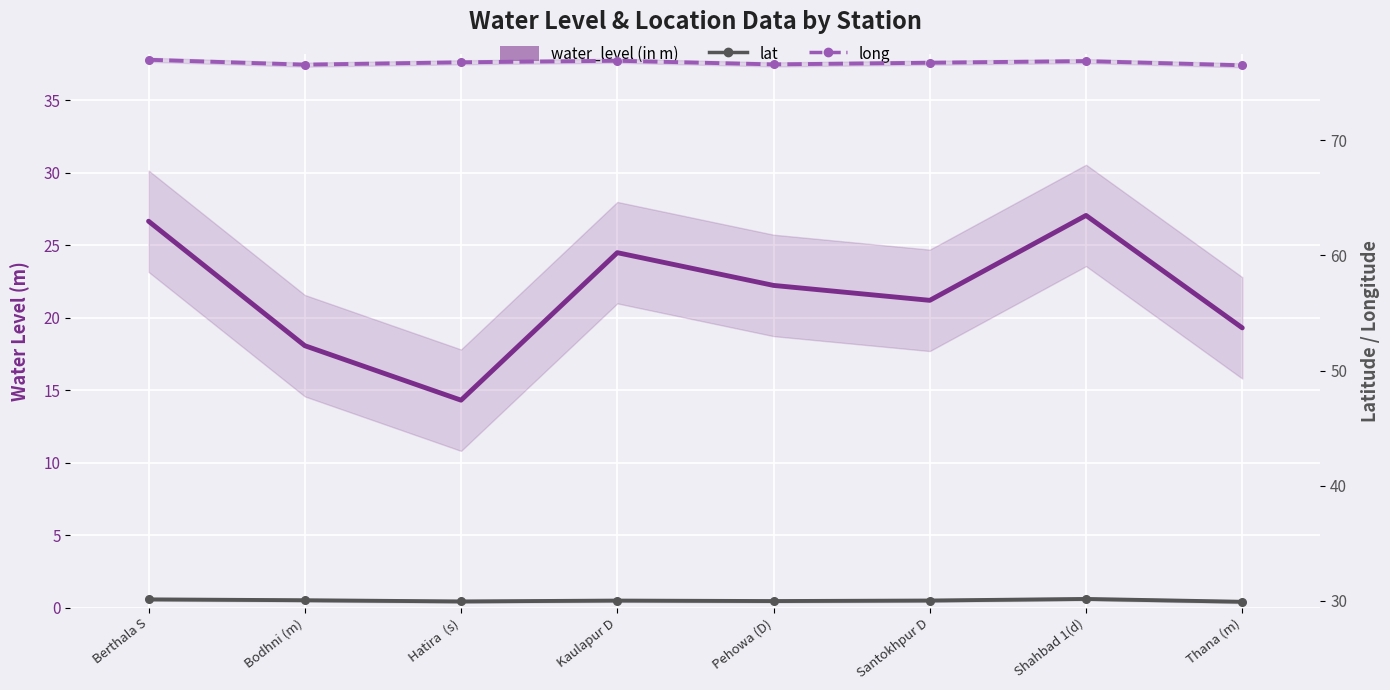

Reading right to left, what are all the values shown in this chart?

water_level (in m): Thana (m)=19.3	Shahbad 1(d)=27.1	Santokhpur D=21.2	Pehowa (D)=22.2	Kaulapur D=24.5	Hatira  (s)=14.3	Bodhni (m)=18.1	Berthala S=26.7
lat: Thana (m)=29.9	Shahbad 1(d)=30.2	Santokhpur D=30.0	Pehowa (D)=30.0	Kaulapur D=30.0	Hatira  (s)=29.9	Bodhni (m)=30.1	Berthala S=30.1
long: Thana (m)=76.5	Shahbad 1(d)=76.9	Santokhpur D=76.7	Pehowa (D)=76.6	Kaulapur D=76.9	Hatira  (s)=76.8	Bodhni (m)=76.6	Berthala S=77.0